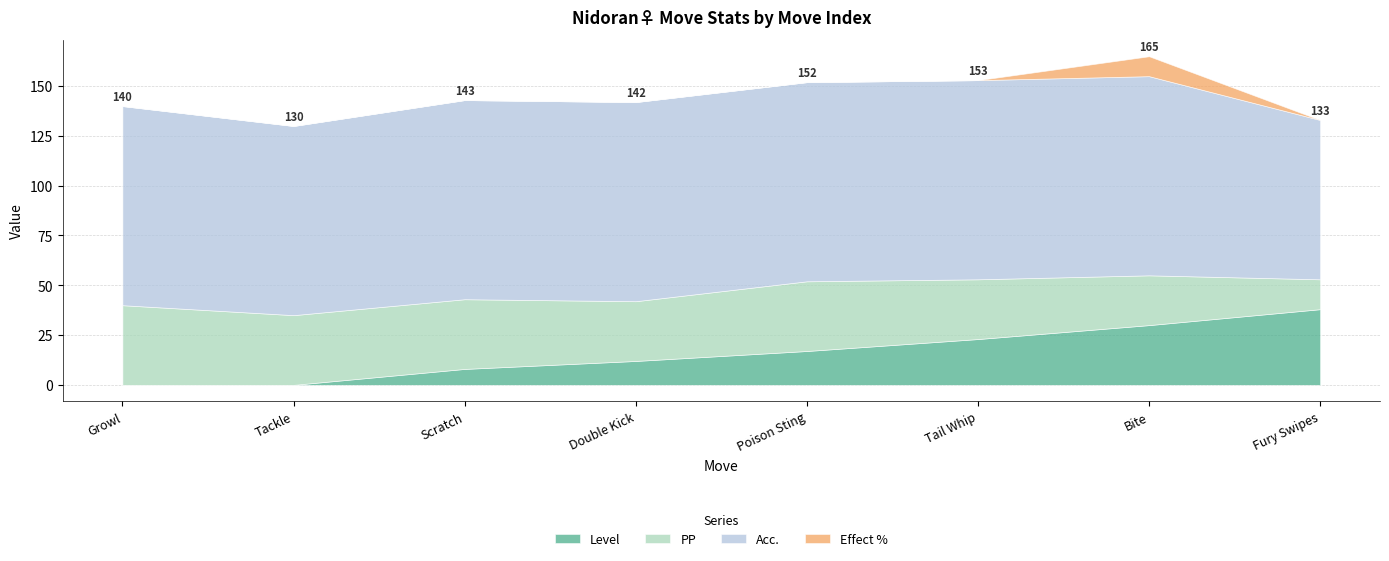

What is the spread (max minus min) of values at Double Kick?

100